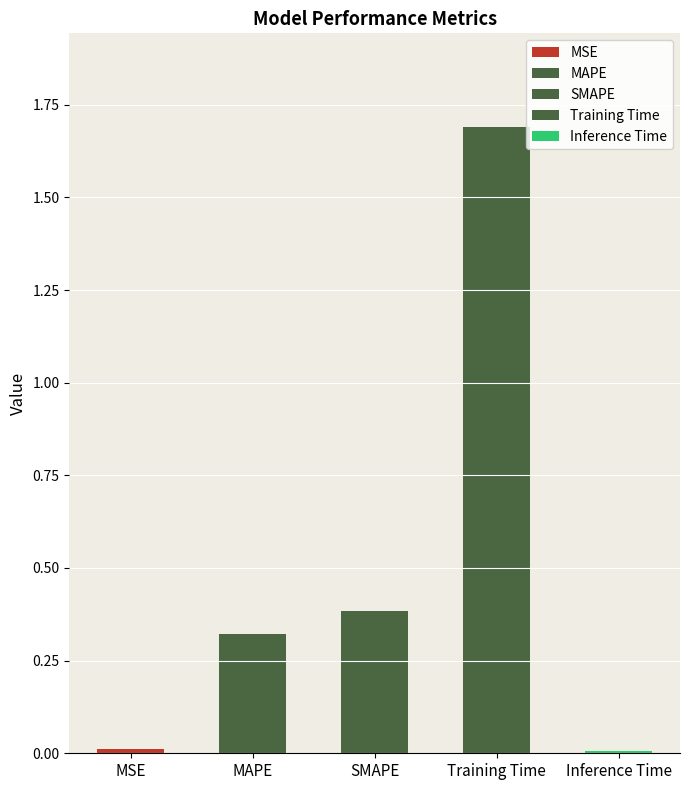

What is the value of the 4th bar from the left?

1.7